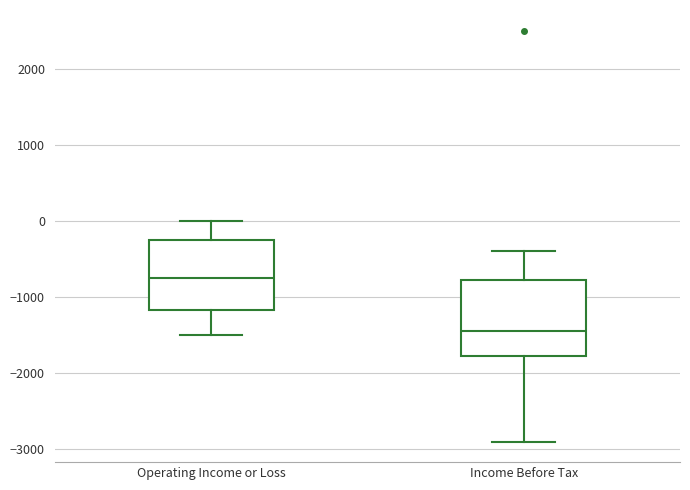

Where does the lower whisker of the box for Operating Income or Loss end on the y-axis? The values are not printed on the chart, so give them approximately, as read against the axis.

-1500